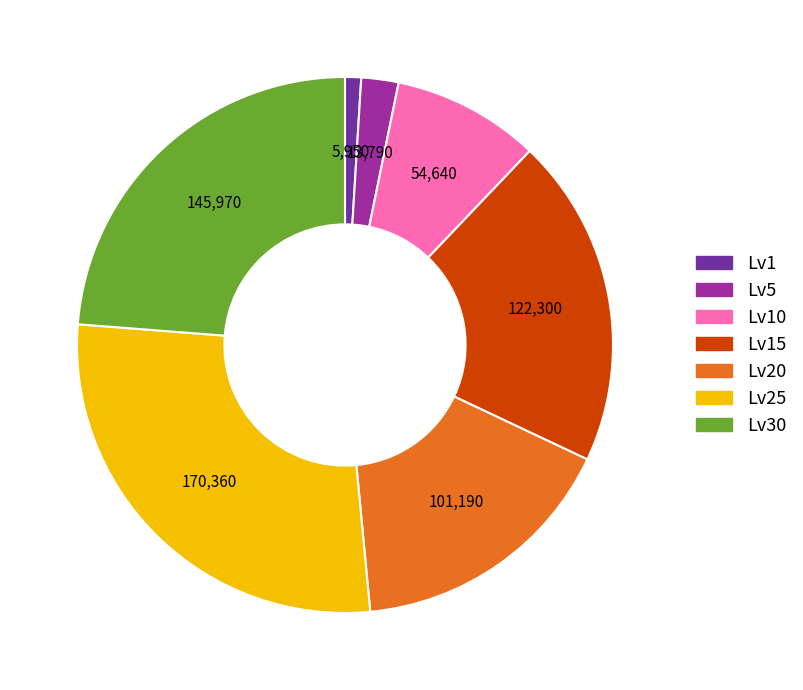

Is there a majority slice in this chart?

No